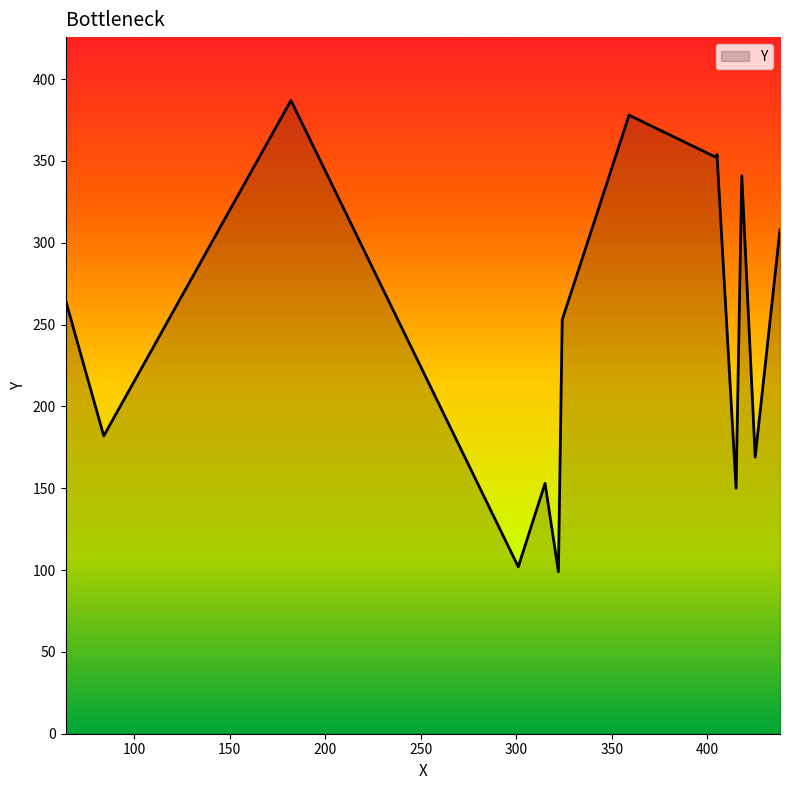

Is it true that the value at 438 is 308?

True